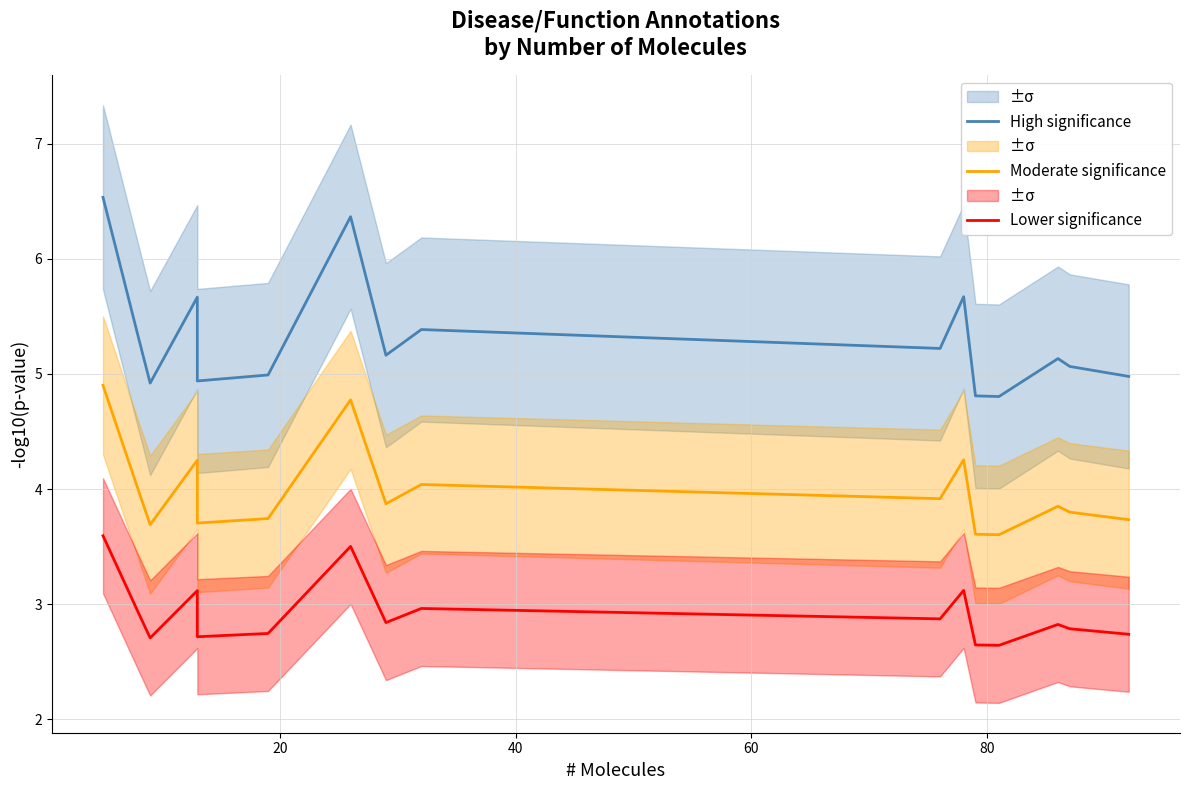

What is the minimum value for High significance?

4.8